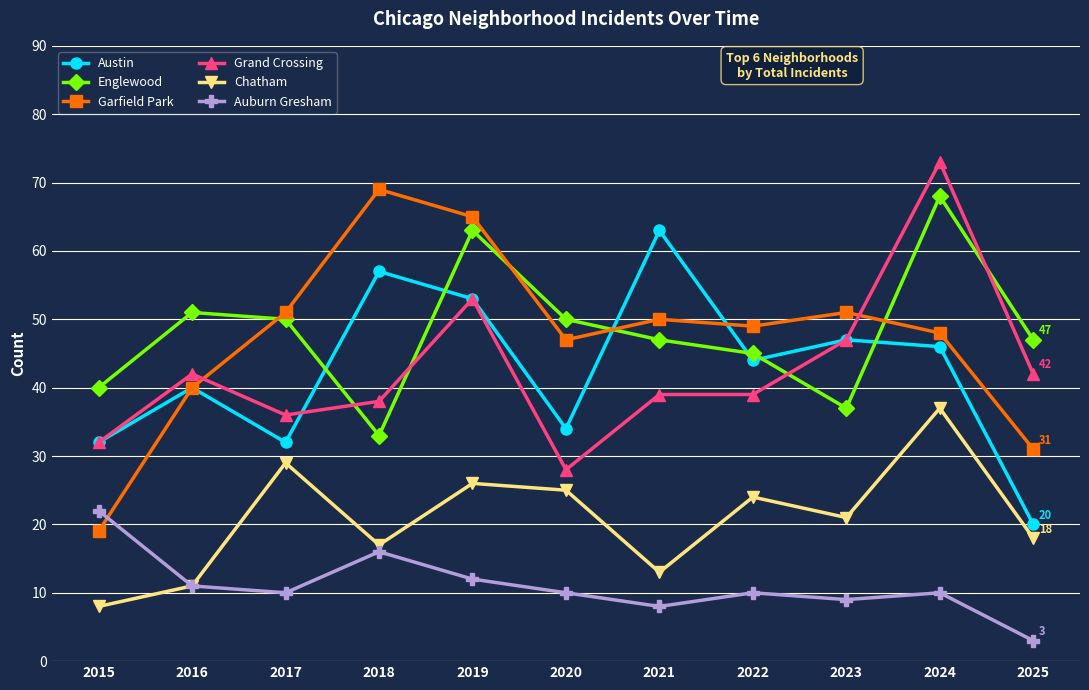

True or false: Chatham has a value of 9 at 2017.

False